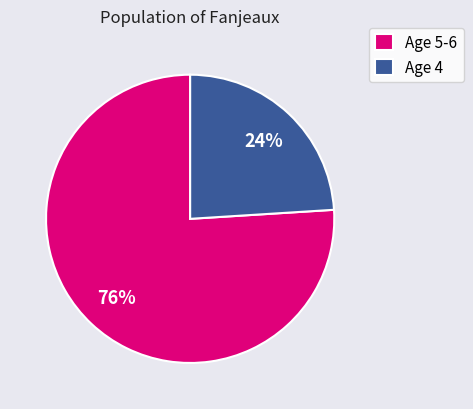

Is the sum of Age 4 and Age 5-6 greater than half?

Yes